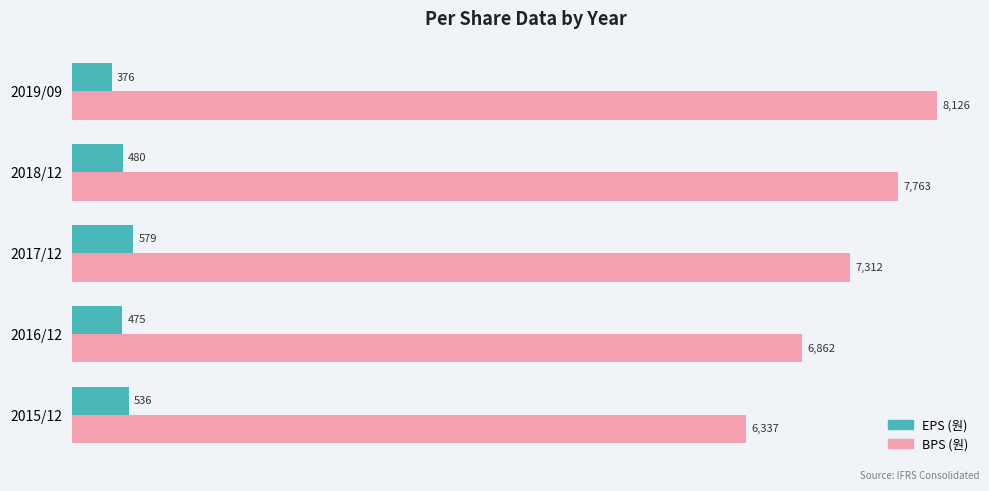

Rank the series by their maximum value, from lowest to highest.

EPS (원), BPS (원)